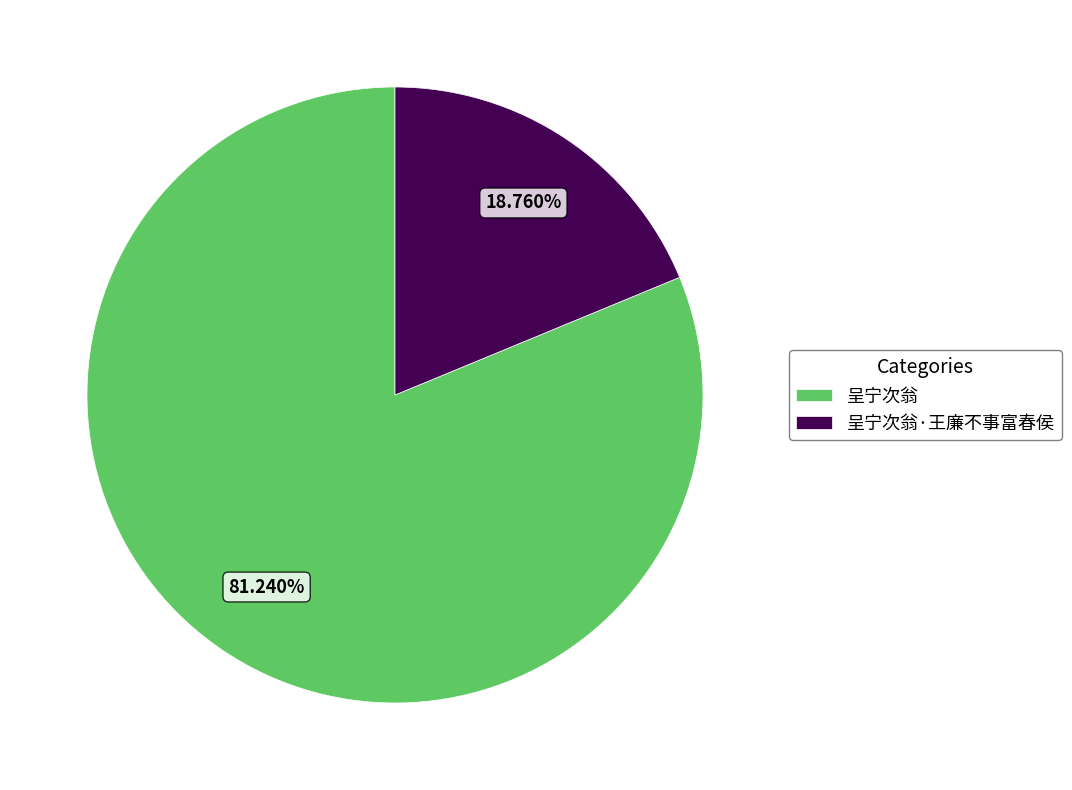

Combined, what portion of the pie is 呈宁次翁·王廉不事富春侯 and 呈宁次翁?

100.0%